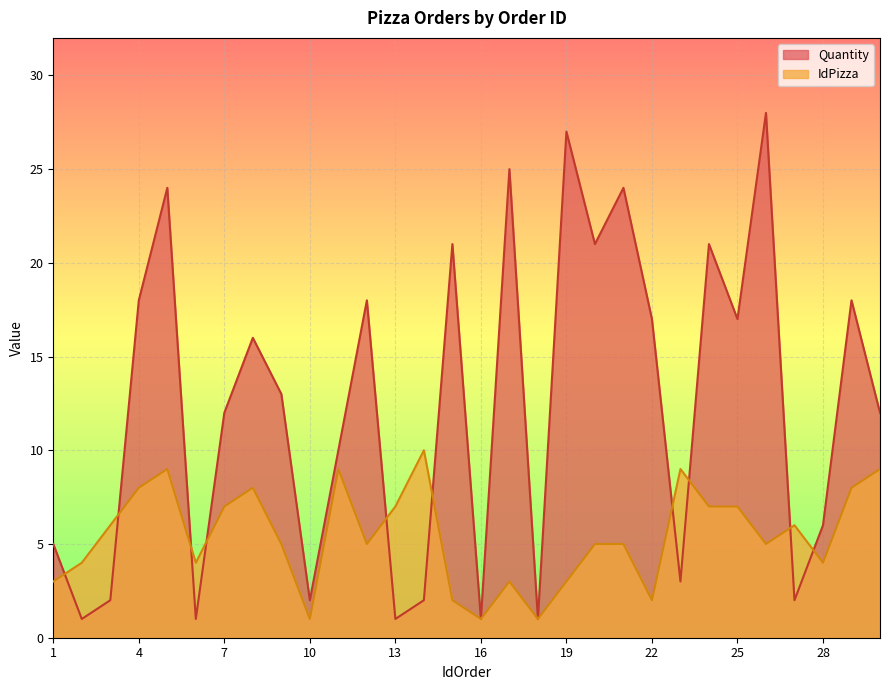

How many series are shown in this chart?

2